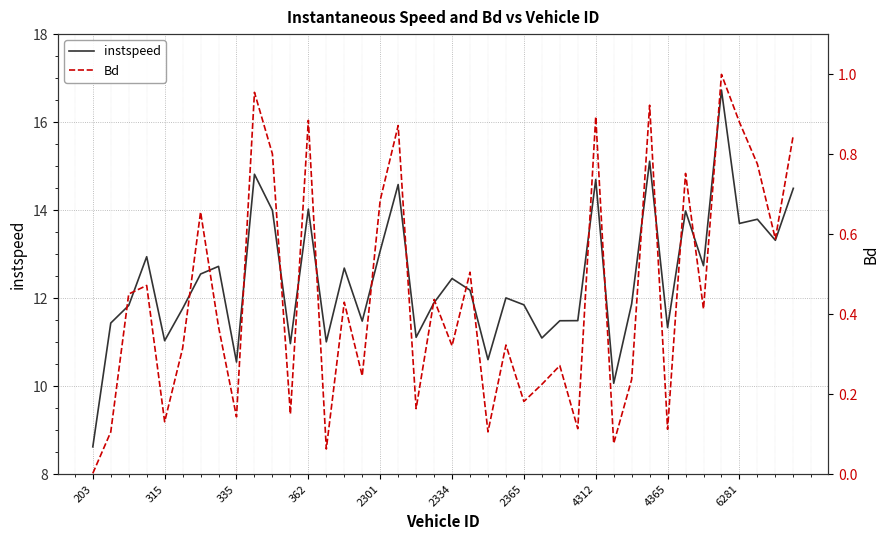

The value of instspeed at 315 is 17.4. True or false?

False